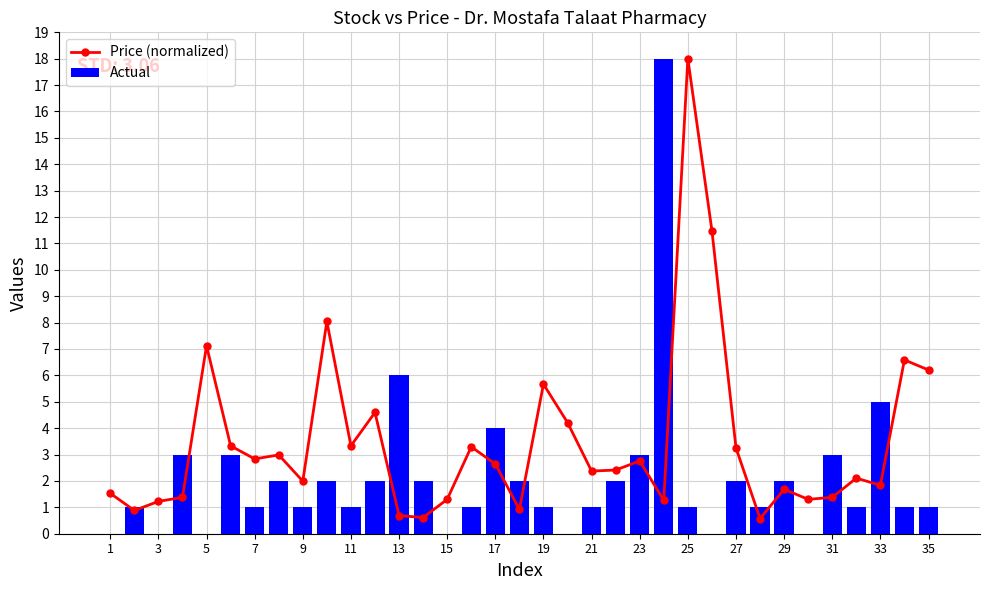

Is it true that Actual equals 1 at 19?

True